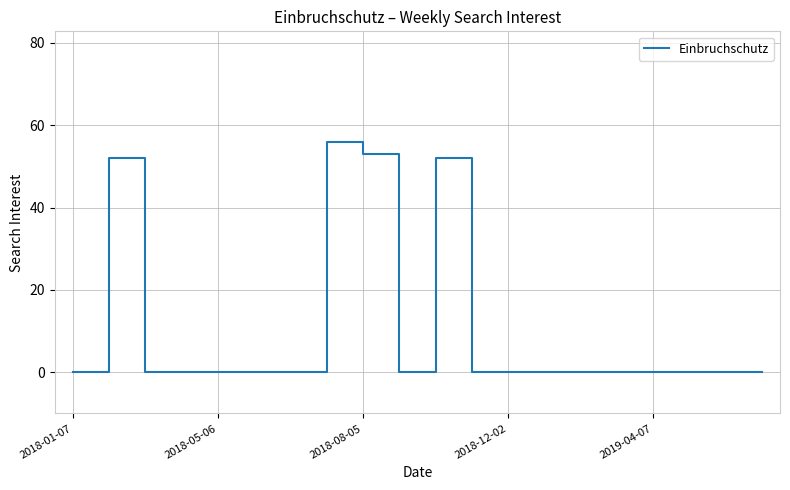

Reading right to left, transcribe all the data shown in this chart.

0	0	0	0	0	0	0	0	0	52	0	53	56	0	0	0	0	0	52	0